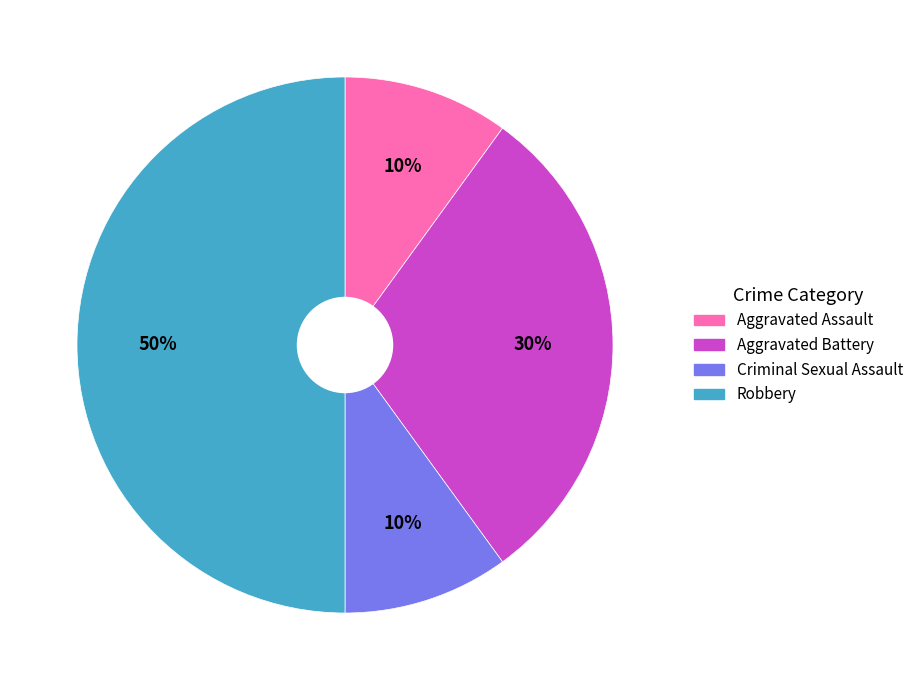

Which slice is the largest?

Robbery